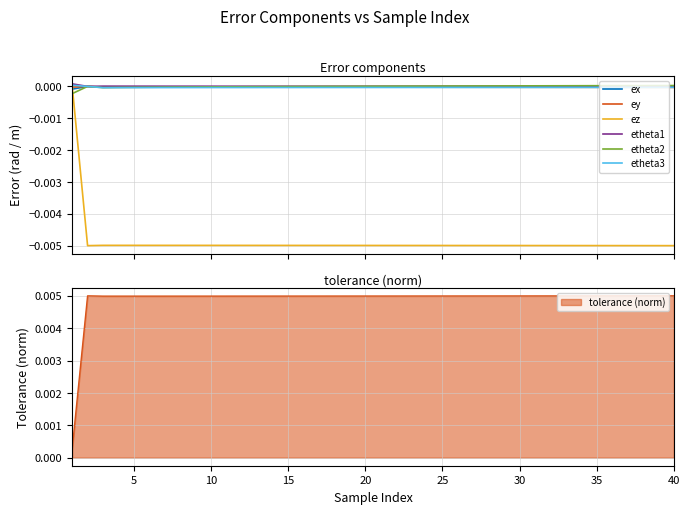

Which series has the largest total across all categories?

etheta1